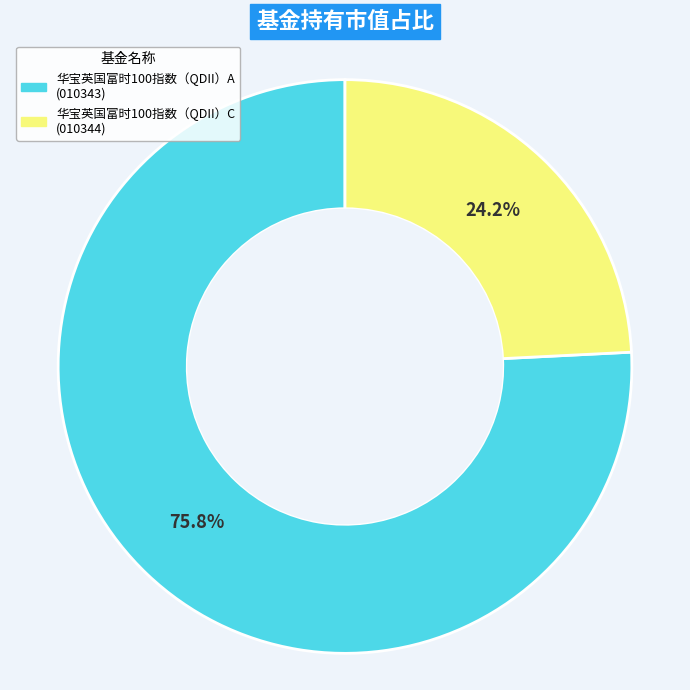

To the nearest percent, what percentage of the pie is 华宝英国富时100指数（QDII）C?

24%